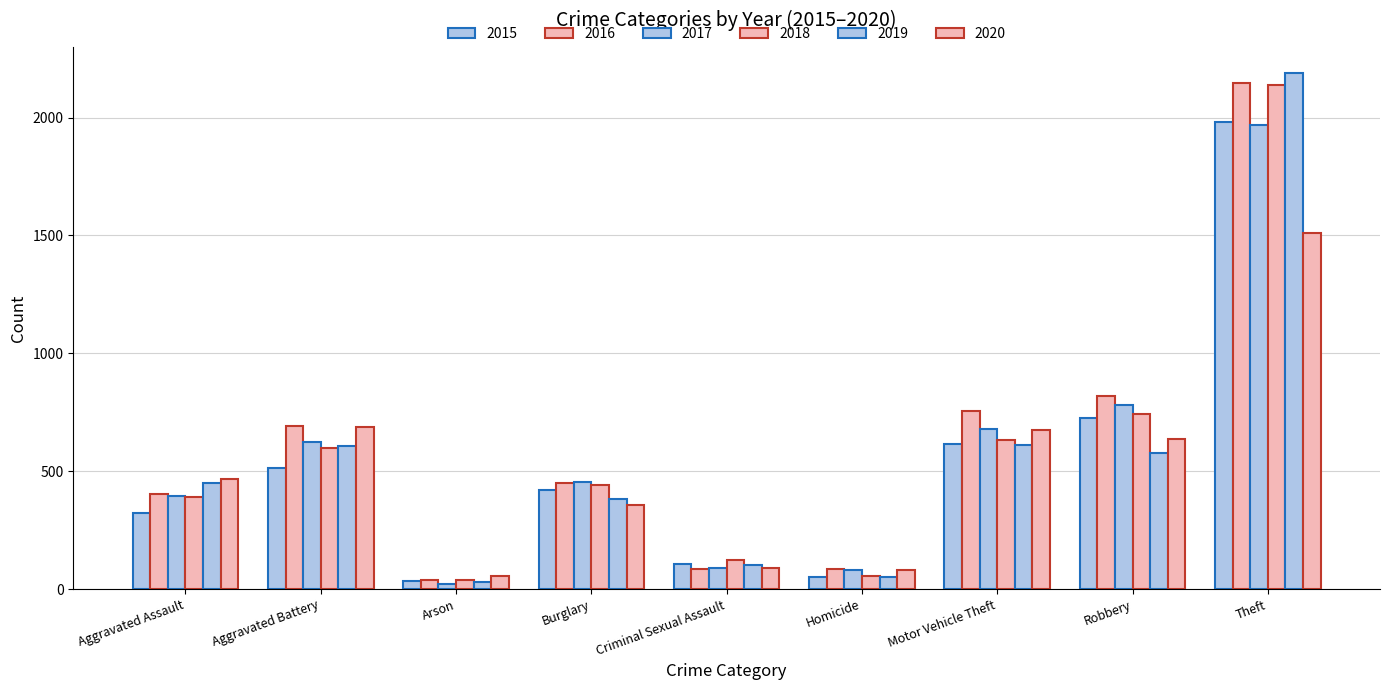

What is the value of the 2015 bar at the 9th from the left?

1981